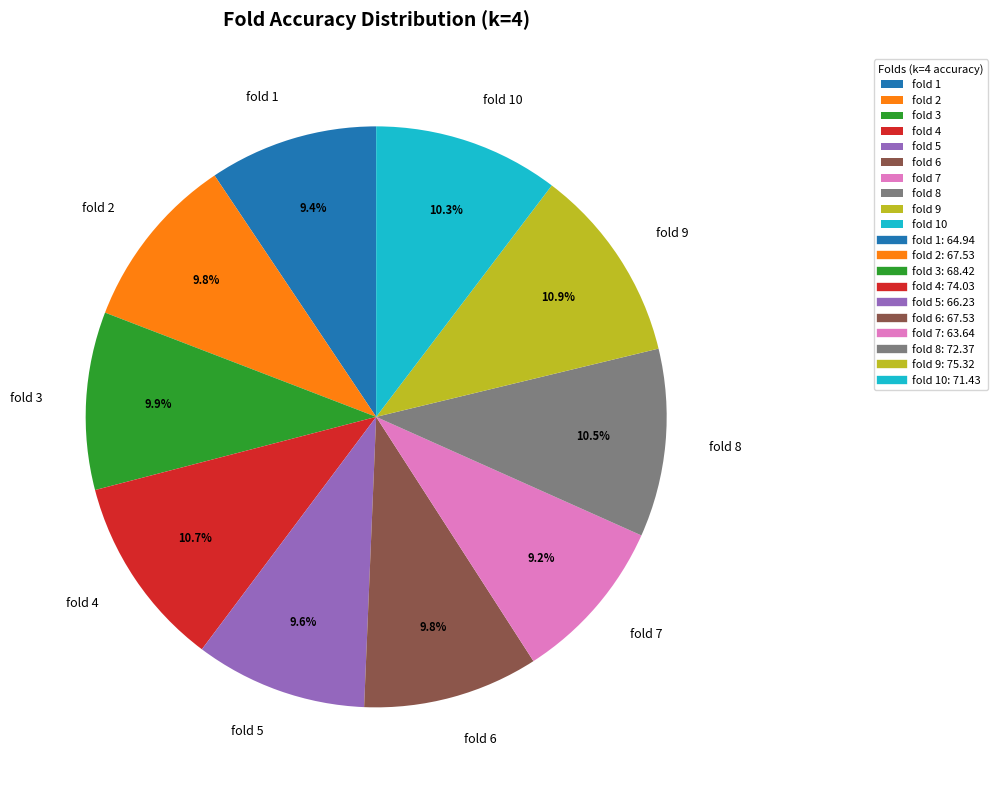

Which has a higher value, fold 2 or fold 4?

fold 4